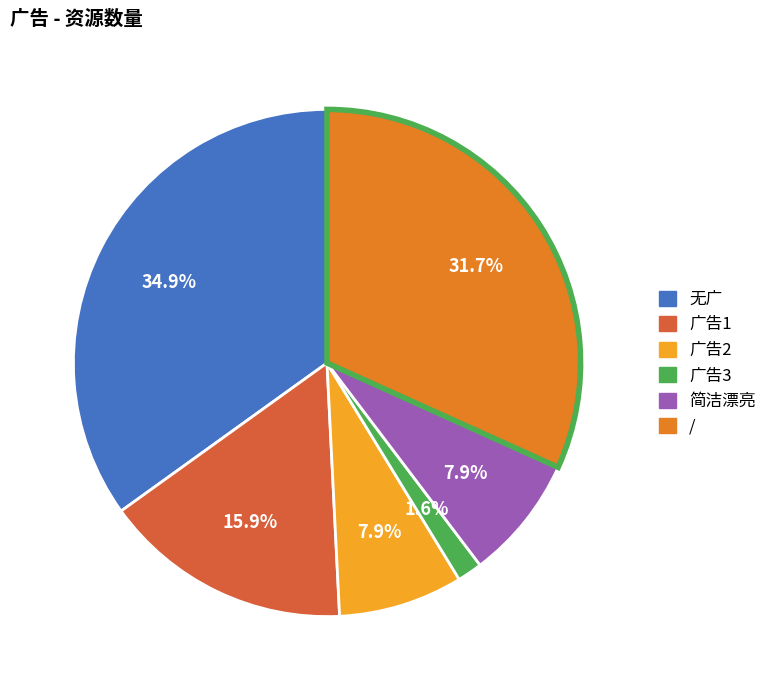

Does 广告2 account for over 50% of the chart?

No